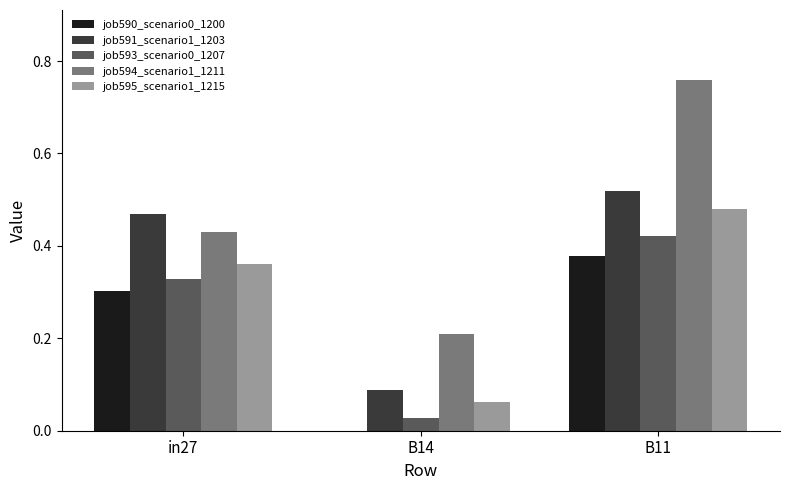

At which label is job595_scenario1_1215 closest to 0?

B14